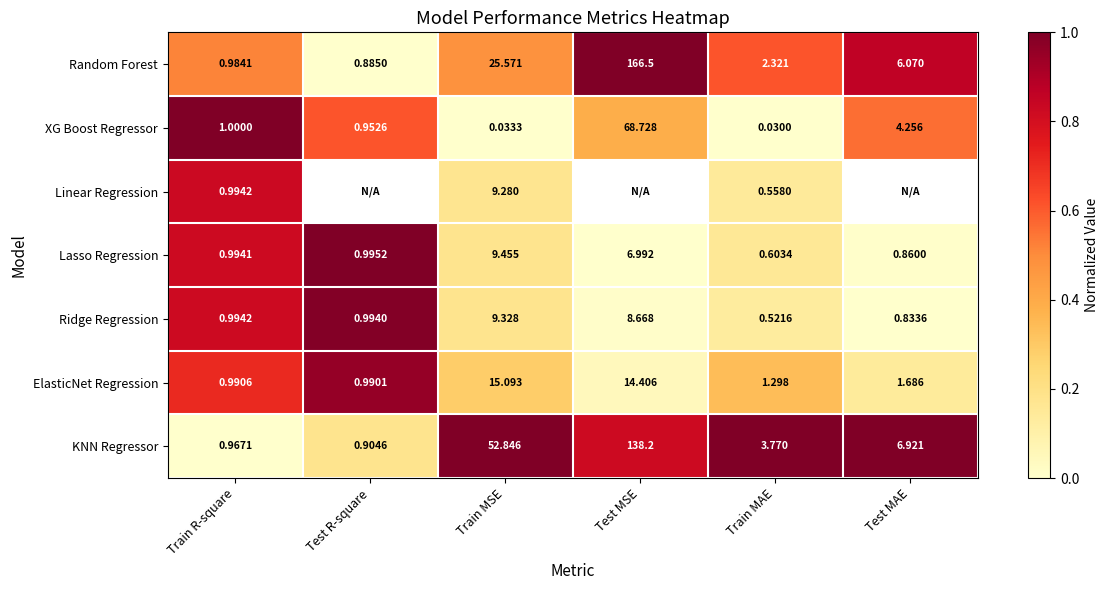

At Train MSE, list the series in order from largest to smallest.

KNN Regressor, Random Forest, ElasticNet Regression, Lasso Regression, Ridge Regression, Linear Regression, XG Boost Regressor